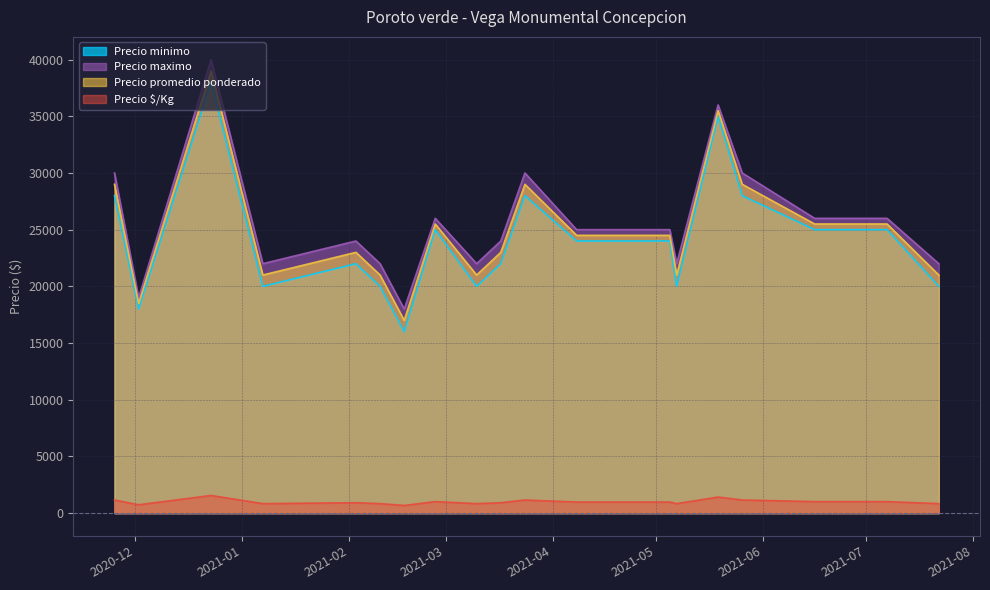

Which series has the largest range (max minus min)?

Precio minimo